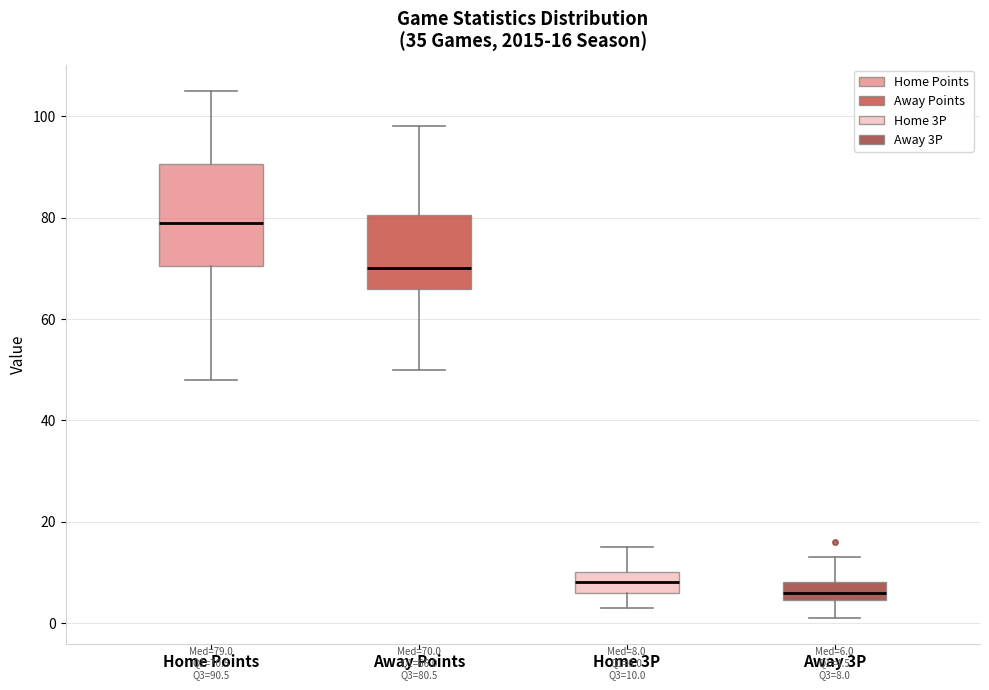

Which box has the lowest median line?

Away 3P